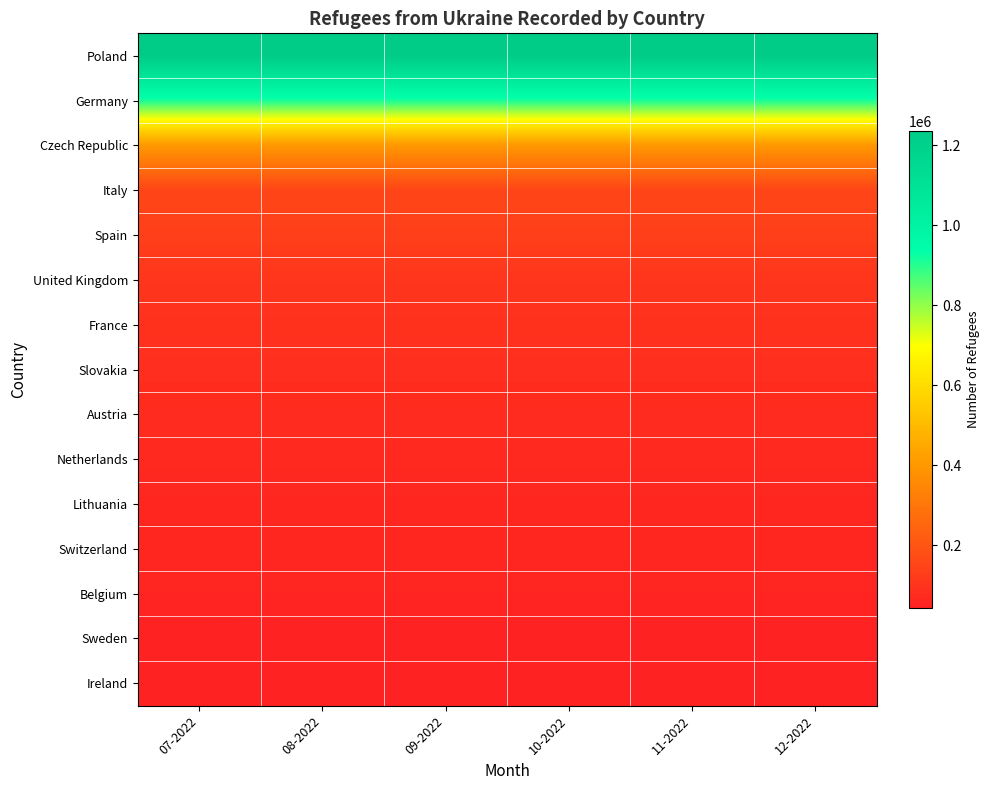

What is the spread (max minus min) of values at 12-2022?

1191954